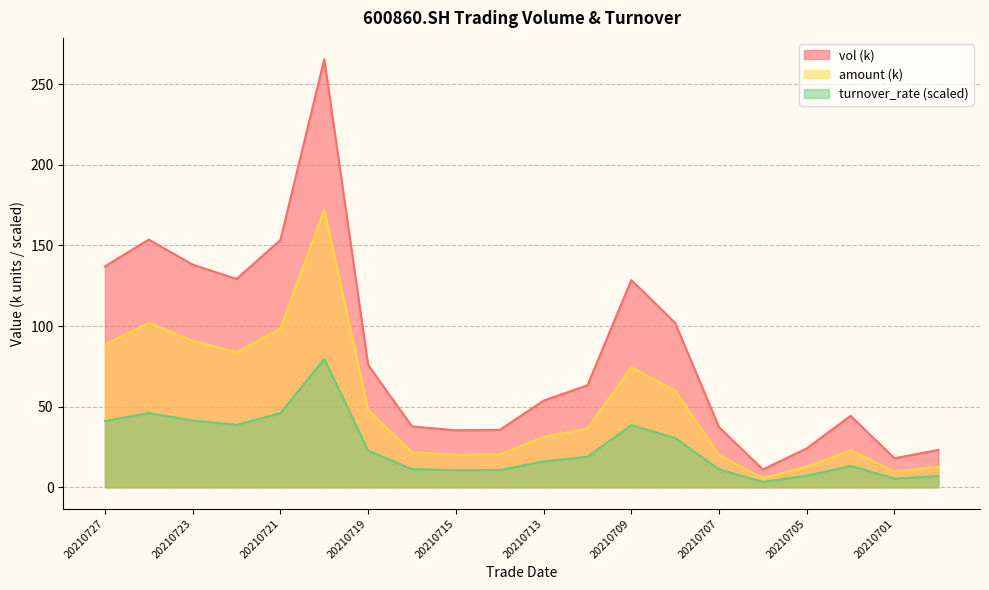

Does the chart display data point markers on the line(s)?

No